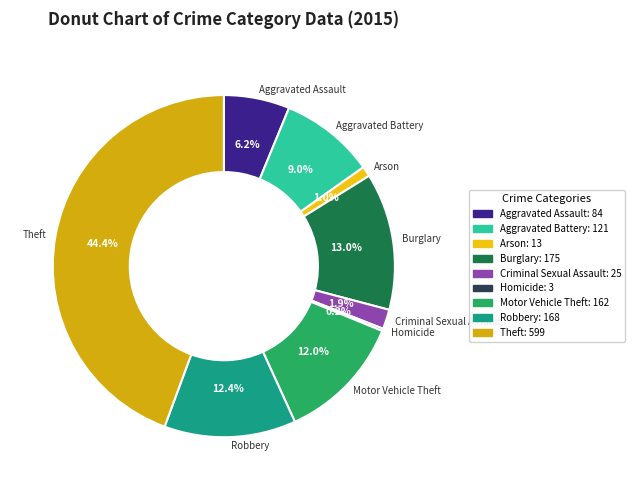

Is there any slice that represents more than half of the pie?

No